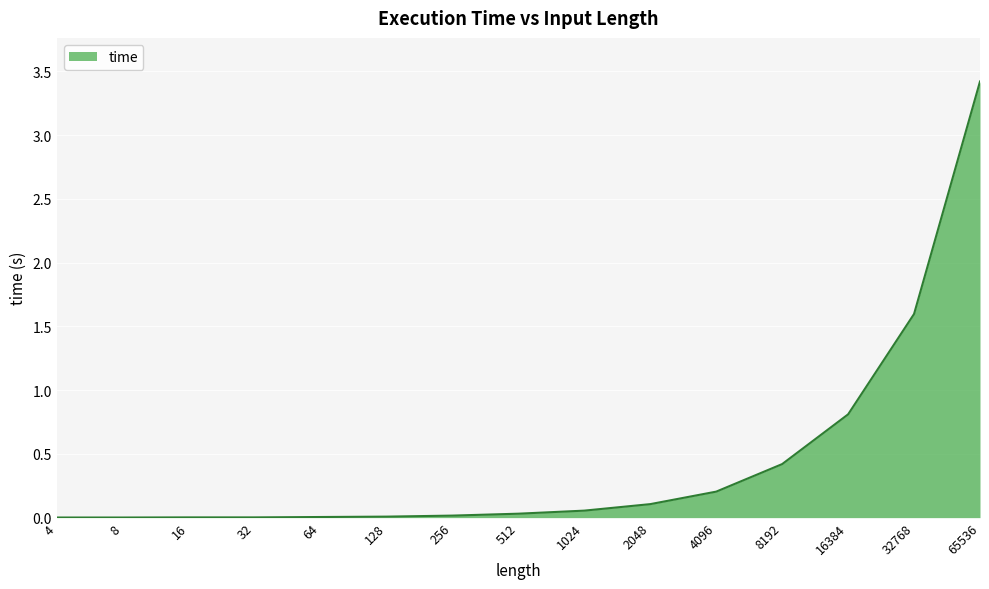

What is the difference between the maximum and minimum values?

3.4